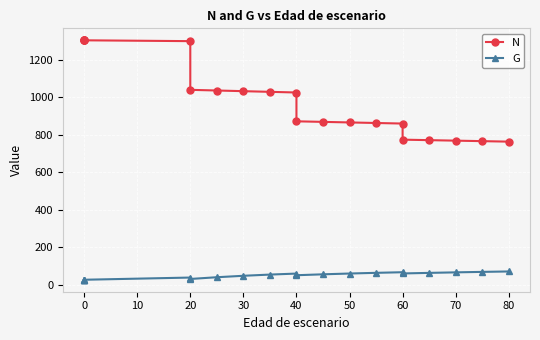

What is the average value of the G series?

49.4